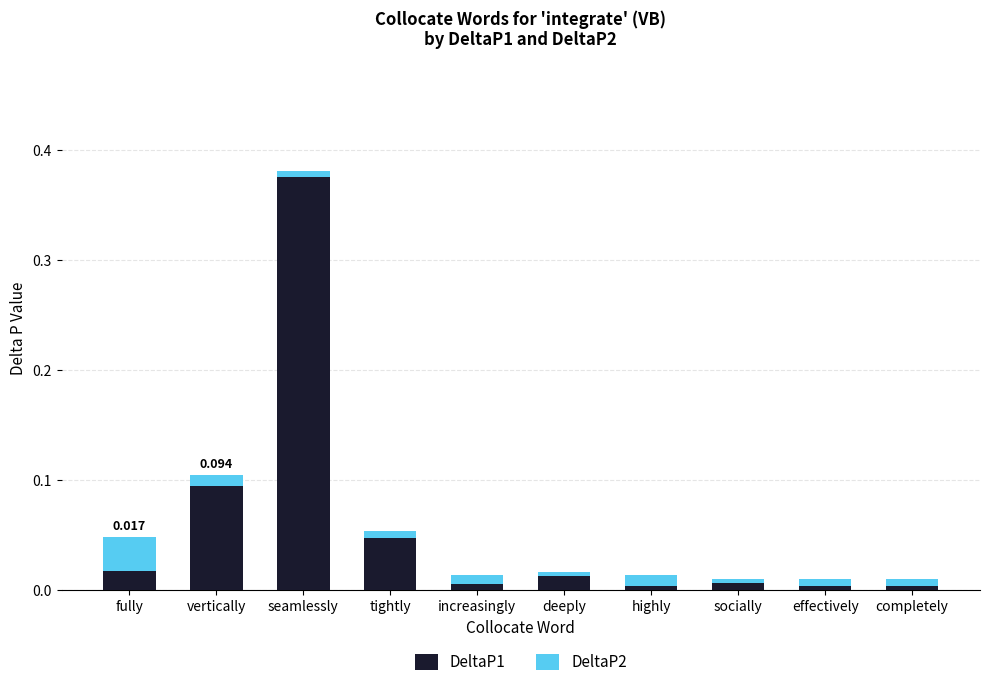

Does the chart contain any negative values?

No